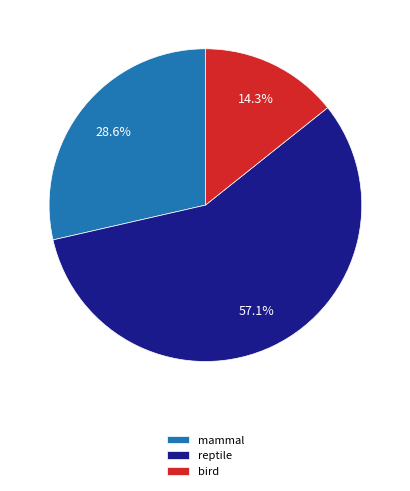

How much of the chart is everything except mammal?

71.4%